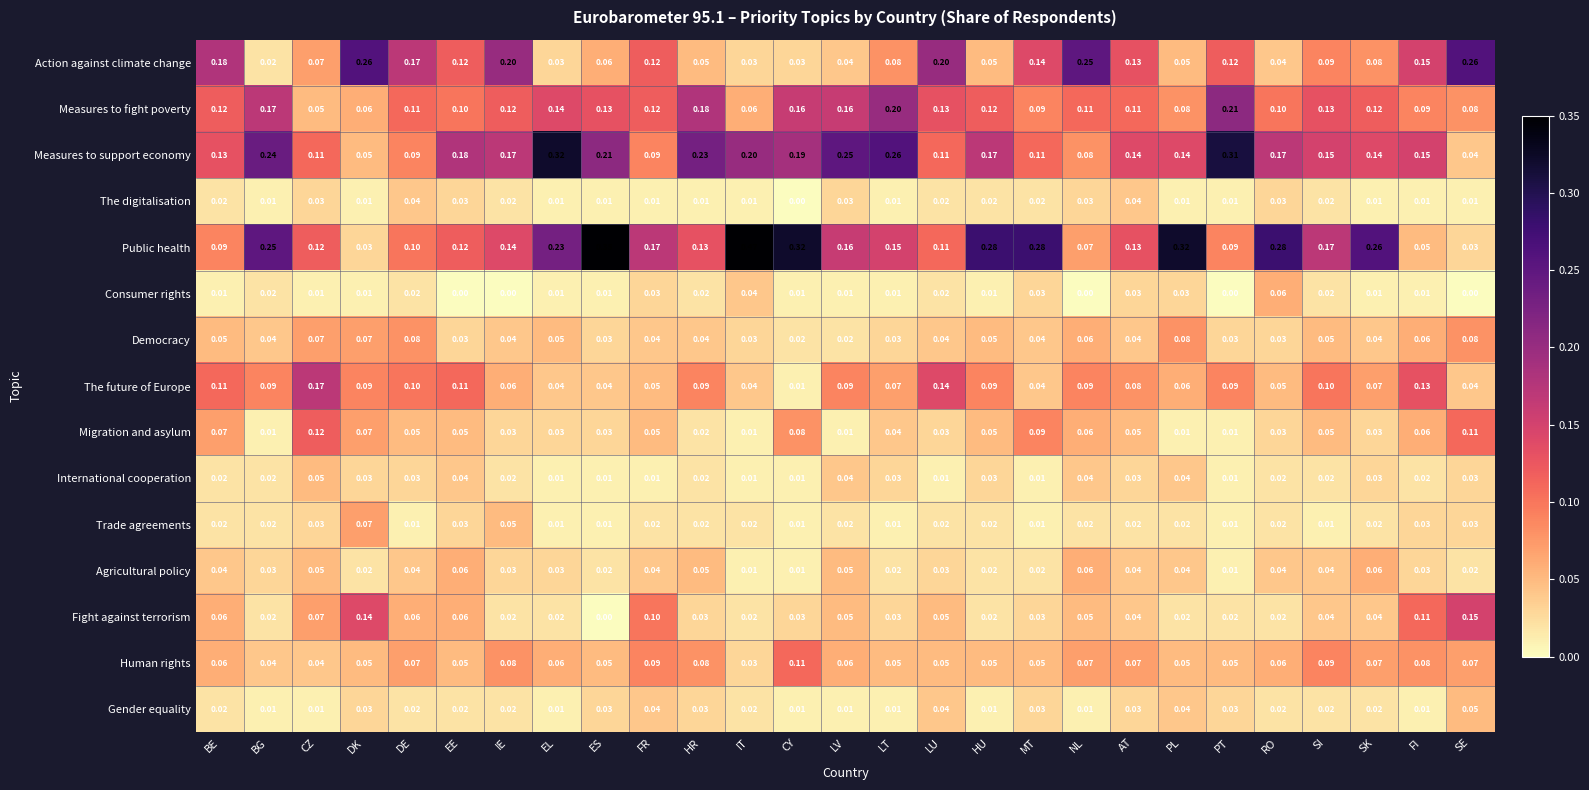

At which label is Fight against terrorism closest to 0?

ES